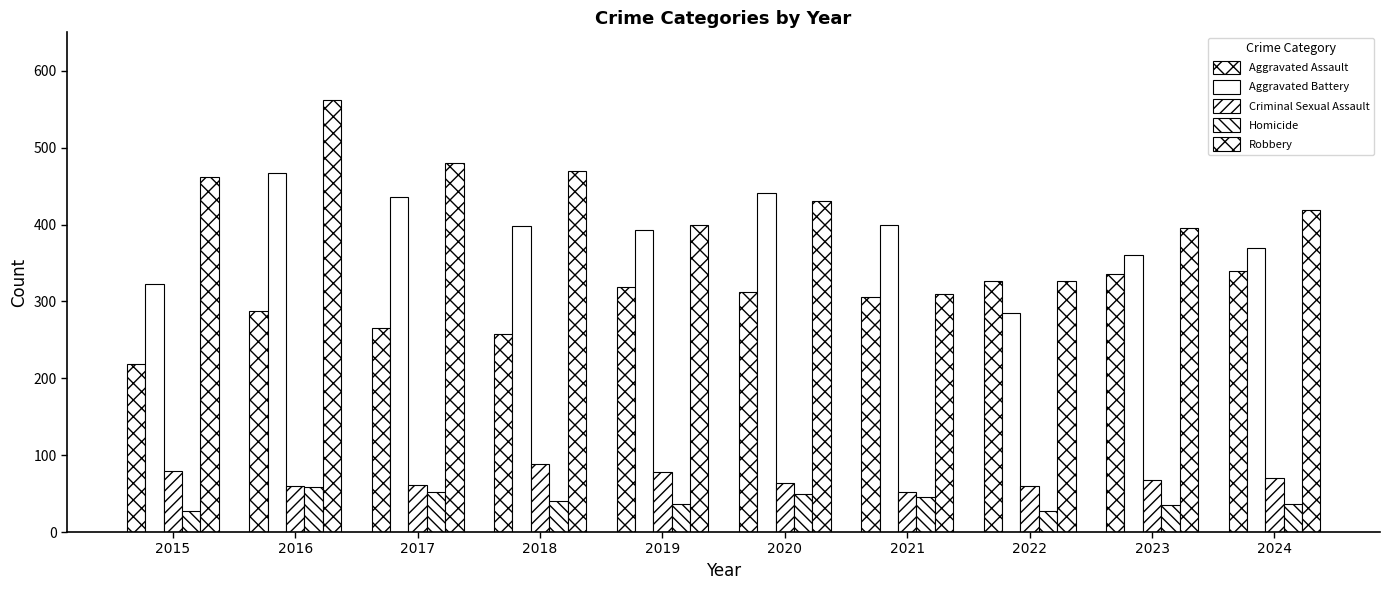

How many data points in Homicide are less than 40?

5